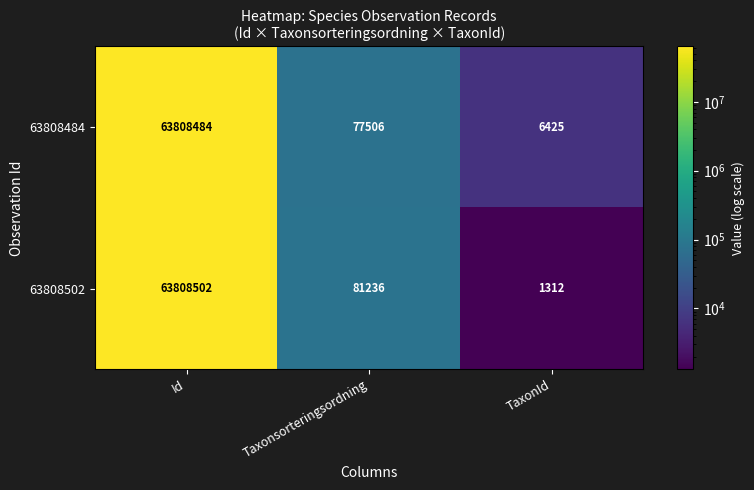

The 63808502 series shows 81236 at Taxonsorteringsordning. True or false?

True